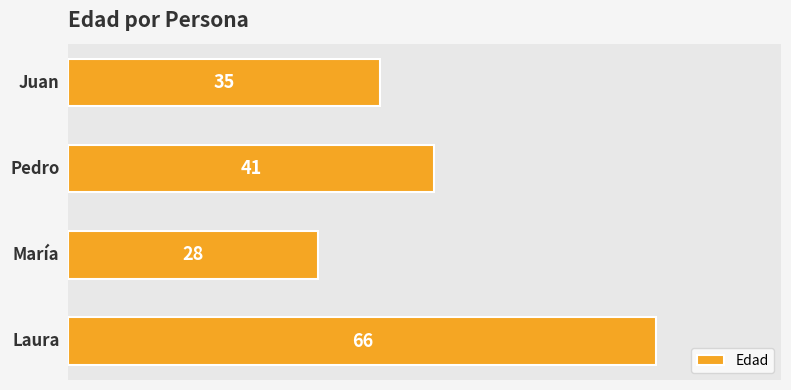

Count the values in the range 35 to 66.

3